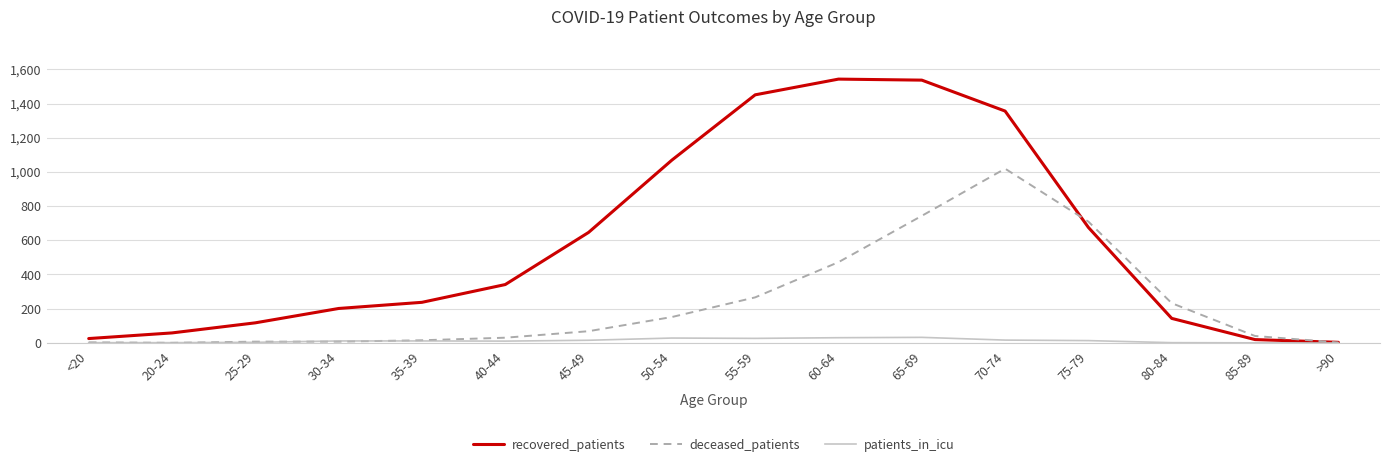

Is it true that recovered_patients equals 143 at 80-84?

True